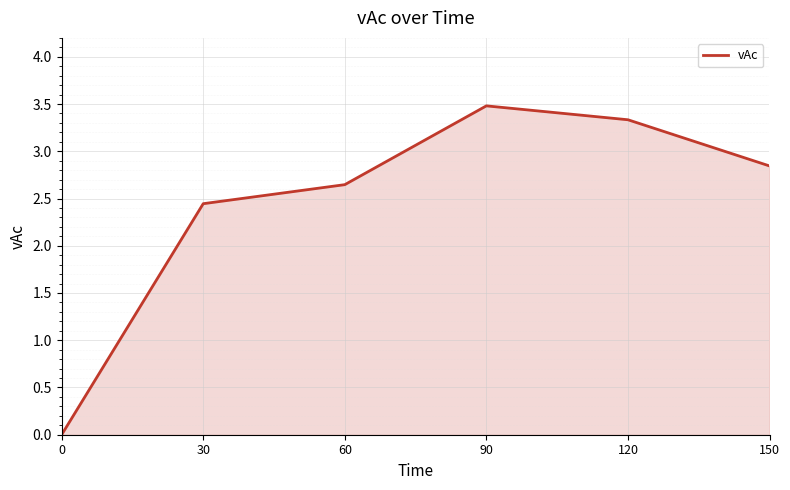

What is the sum of the values at 120 and 90?

6.8